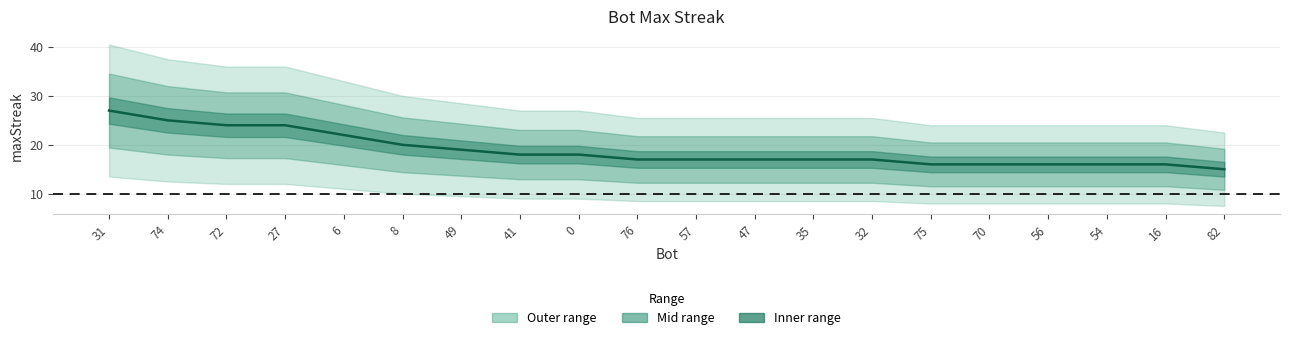

True or false: the data has more than 1 interior local peaks.

False